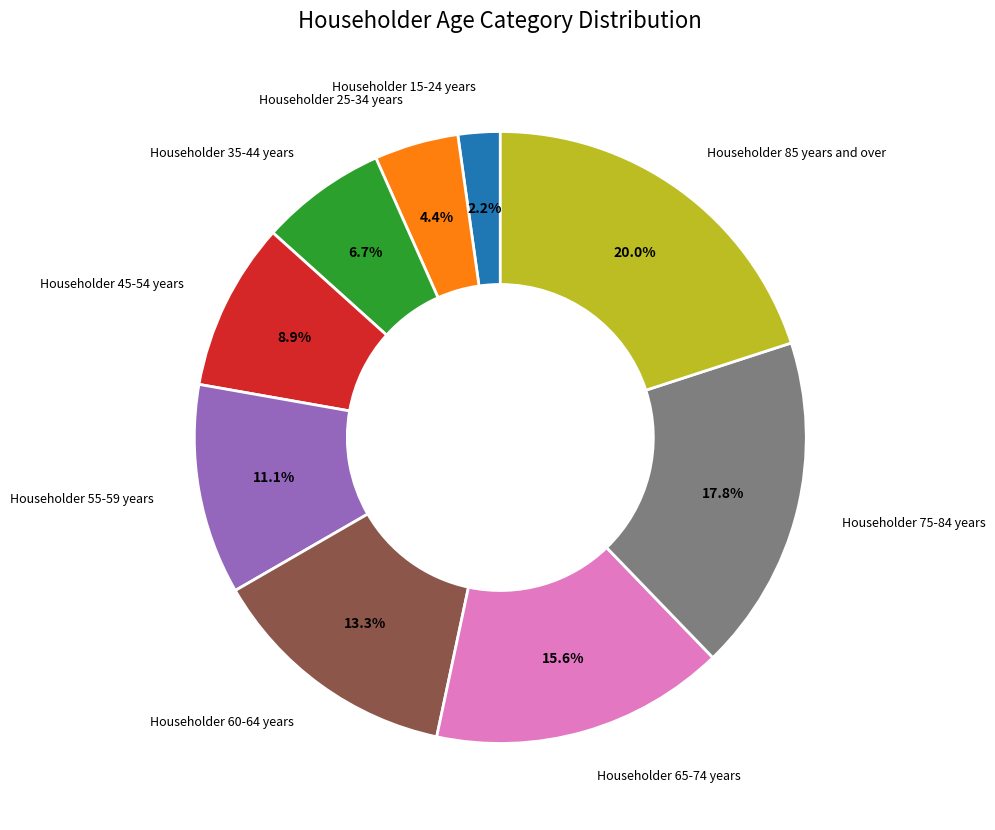

To the nearest percent, what is the difference between the largest and smallest slice percentages?

18%